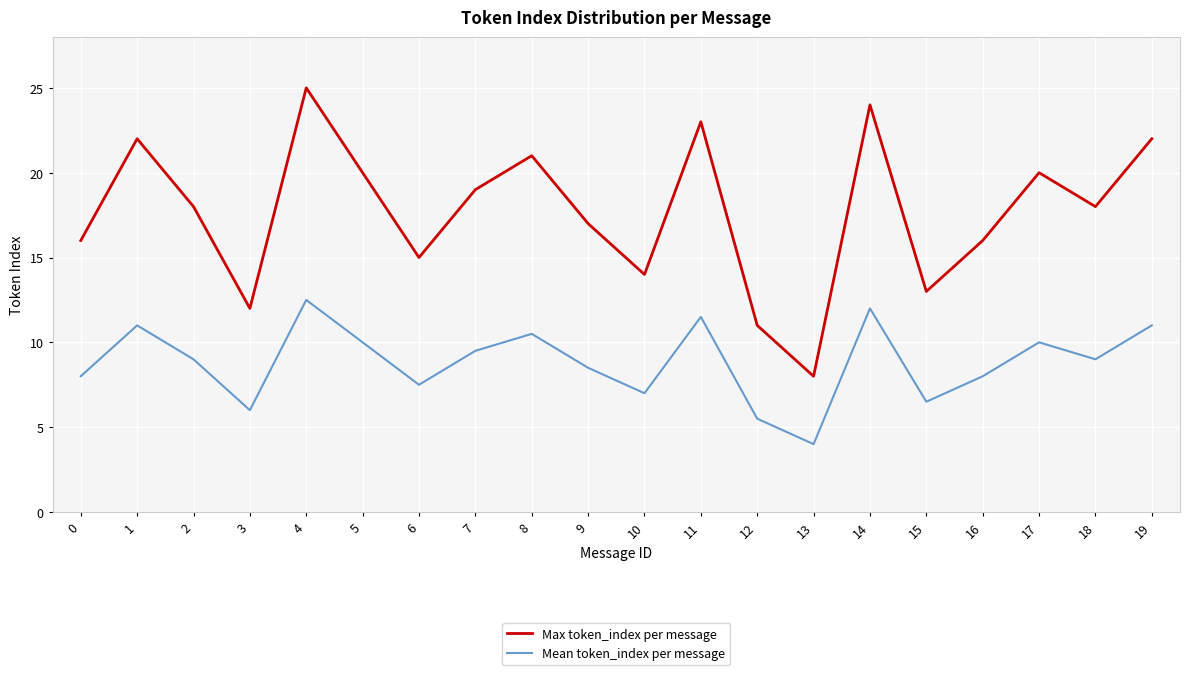

Reading left to right, list all the values displayed in this chart.

Max token_index per message: 16.0	22.0	18.0	12.0	25.0	20.0	15.0	19.0	21.0	17.0	14.0	23.0	11.0	8.0	24.0	13.0	16.0	20.0	18.0	22.0
Mean token_index per message: 8.0	11.0	9.0	6.0	12.5	10.0	7.5	9.5	10.5	8.5	7.0	11.5	5.5	4.0	12.0	6.5	8.0	10.0	9.0	11.0